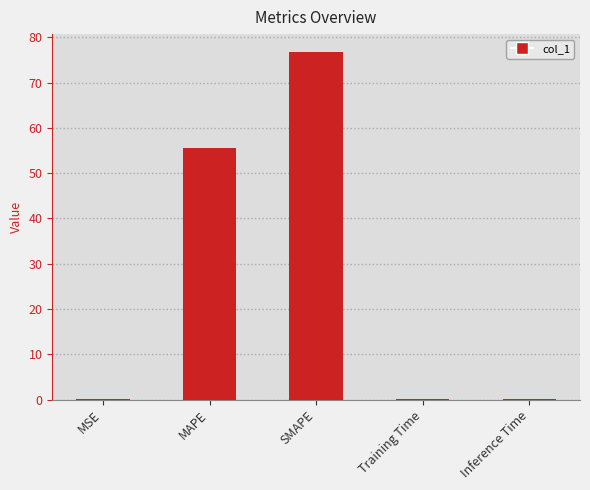

Between MAPE and Training Time, which is larger?

MAPE